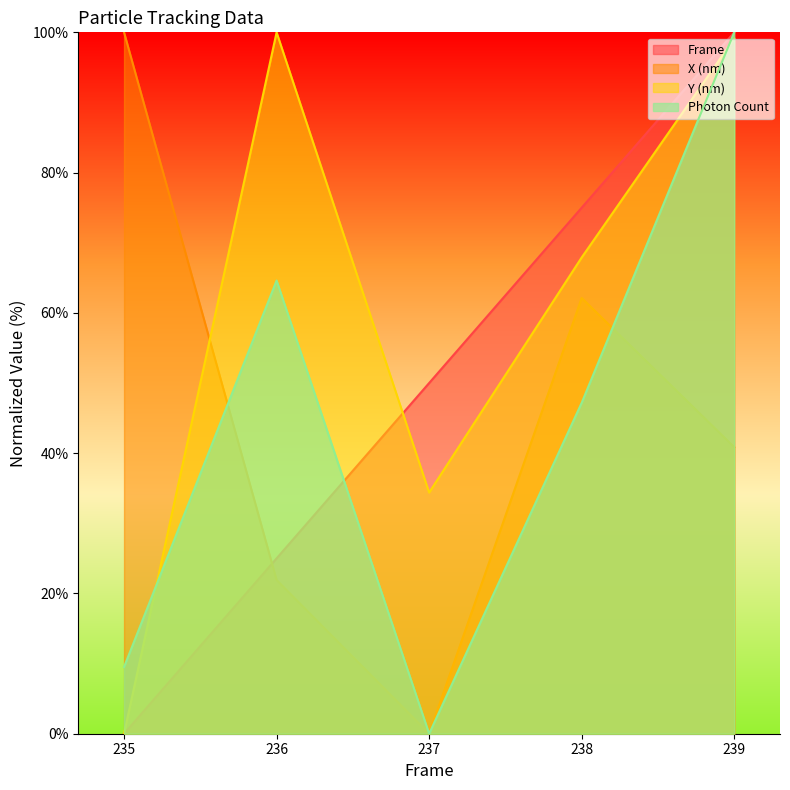

Rank the series at 236 from highest to lowest value.

Y (nm), Photon Count, Frame, X (nm)